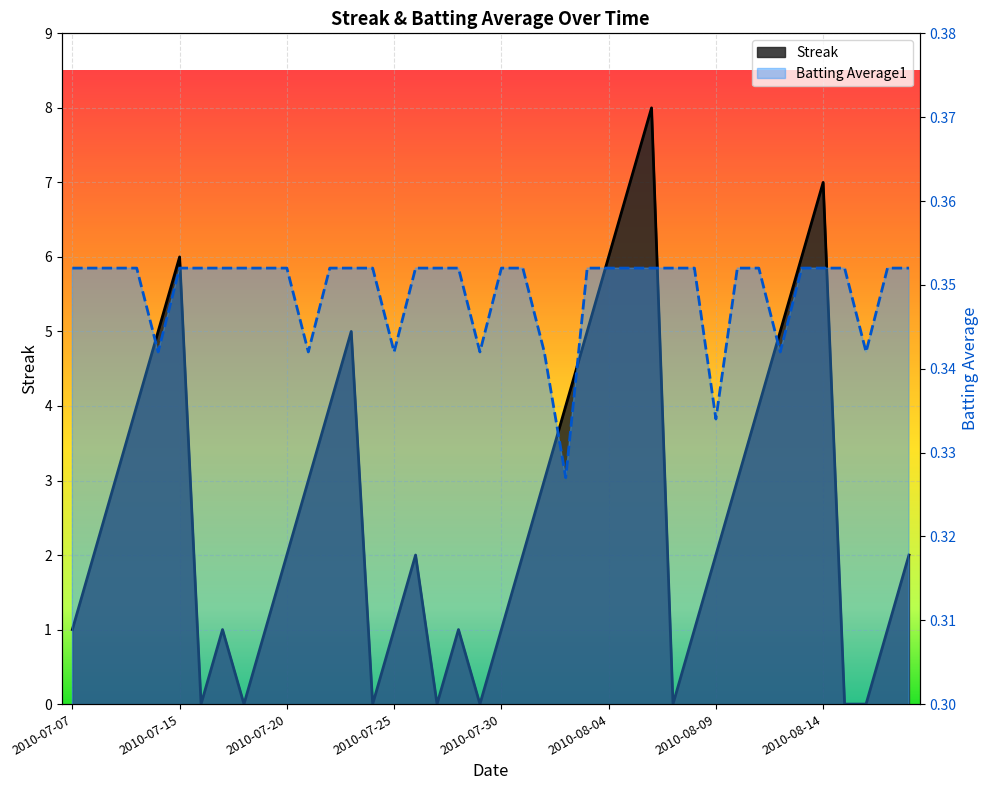

What is the sum of all Batting Average1 values?

14.0